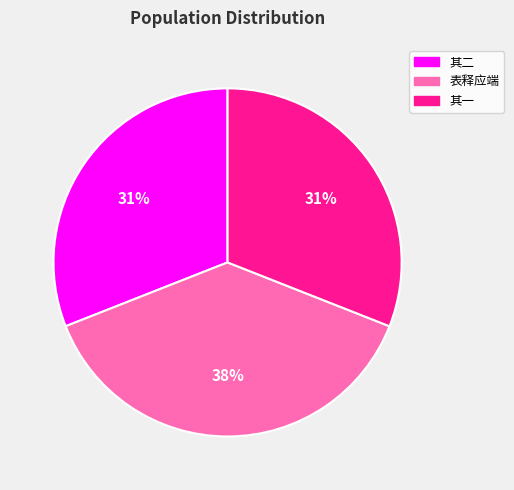

To the nearest percent, what is the average slice percentage?

33%